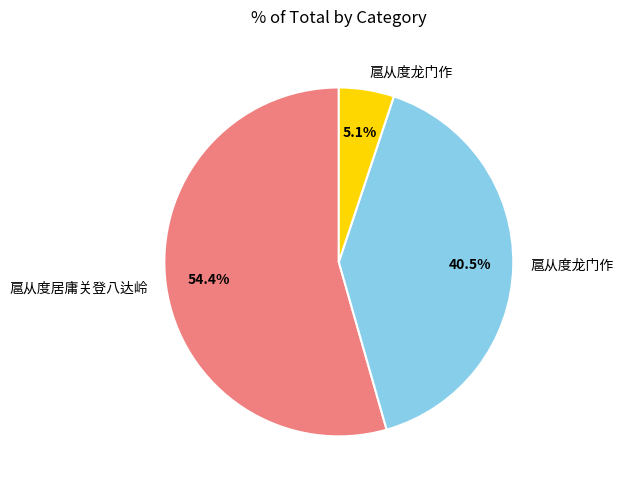

Does any single category account for the majority?

Yes